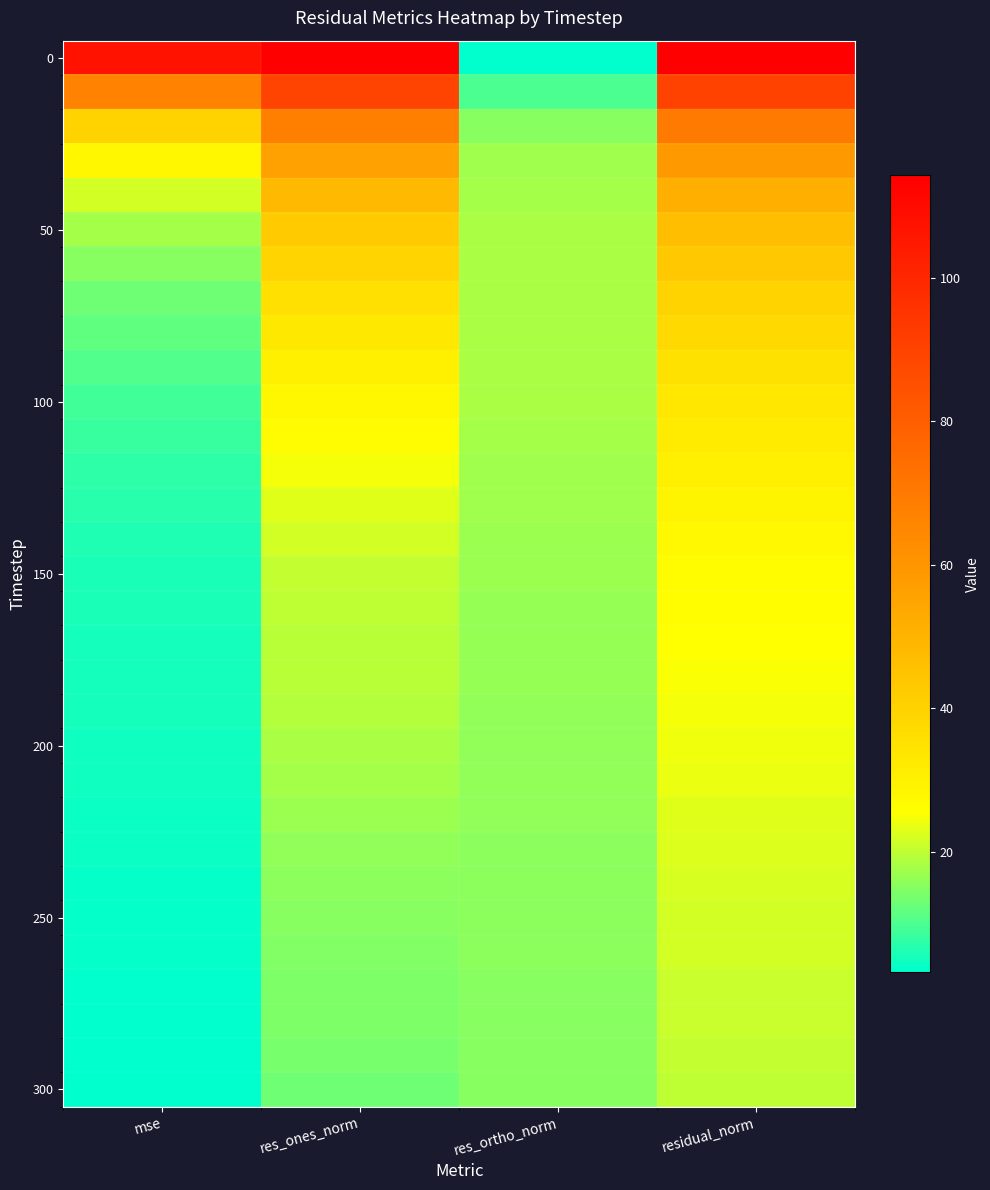

Which has a higher value, res_ortho_norm or residual_norm?

residual_norm